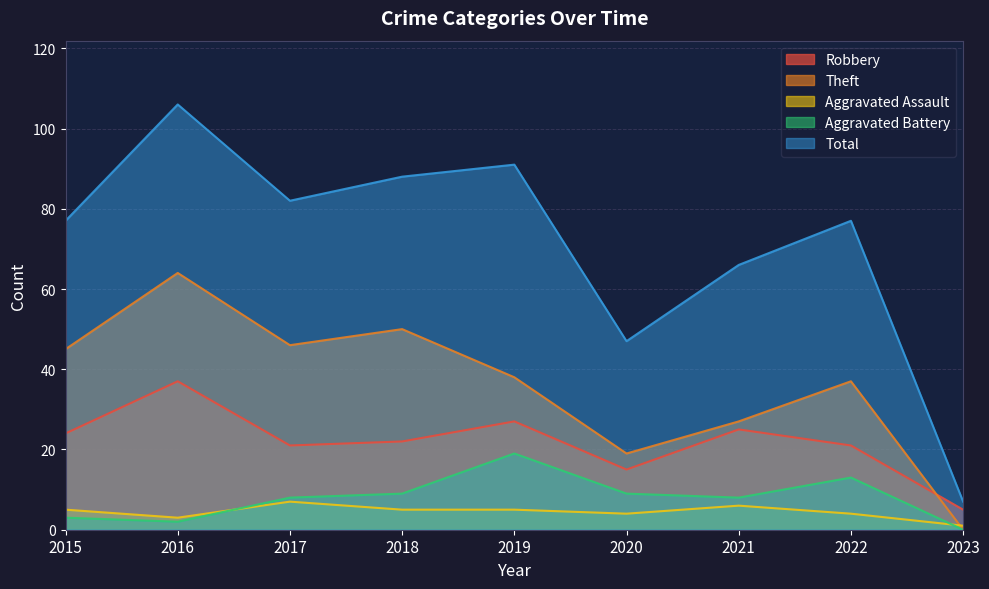

At which label does Total first exceed 77?

2016